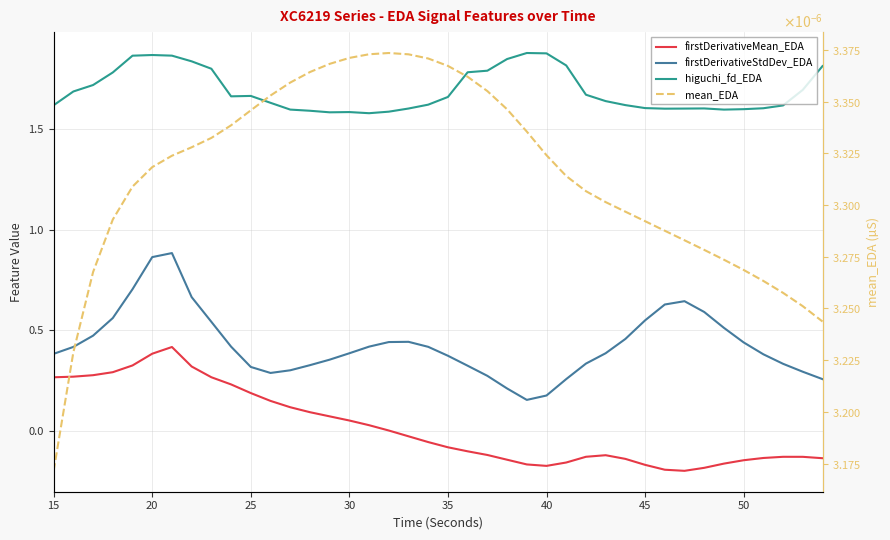

What is the smallest value displayed?

-0.2